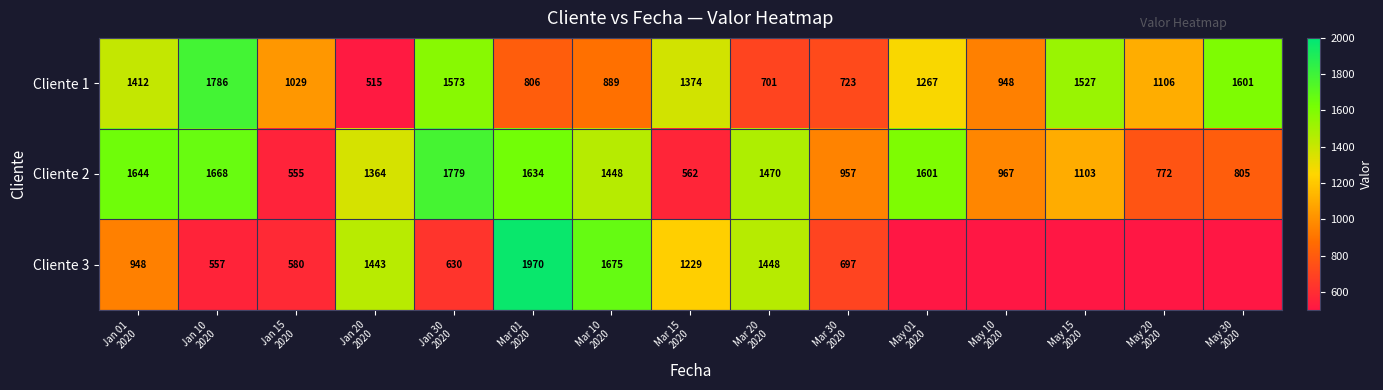

What is the average value of the Cliente 1 series?

1150